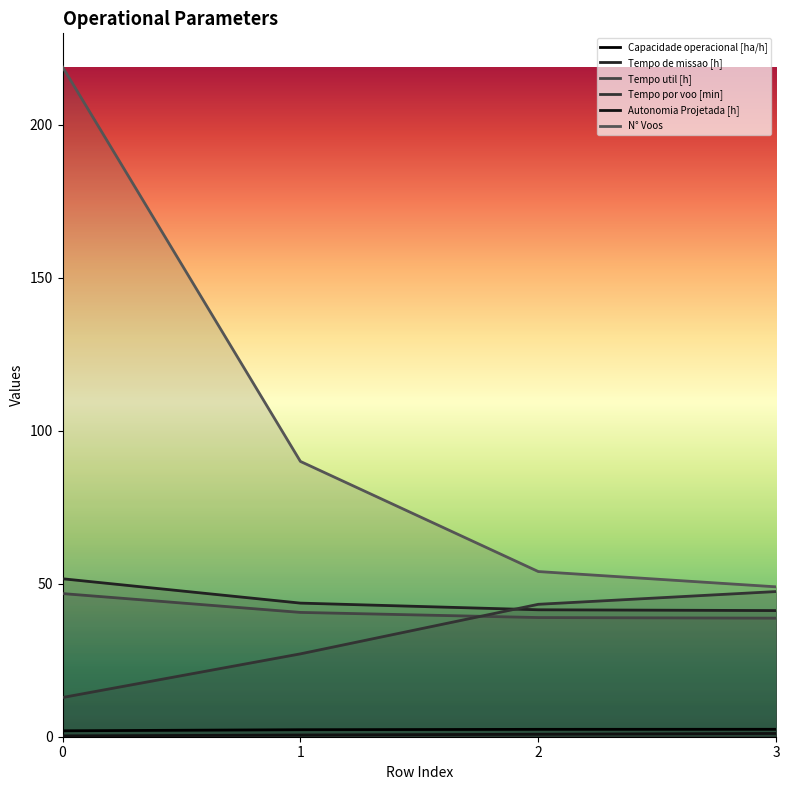

What is the lowest value of the N° Voos series?

49.0